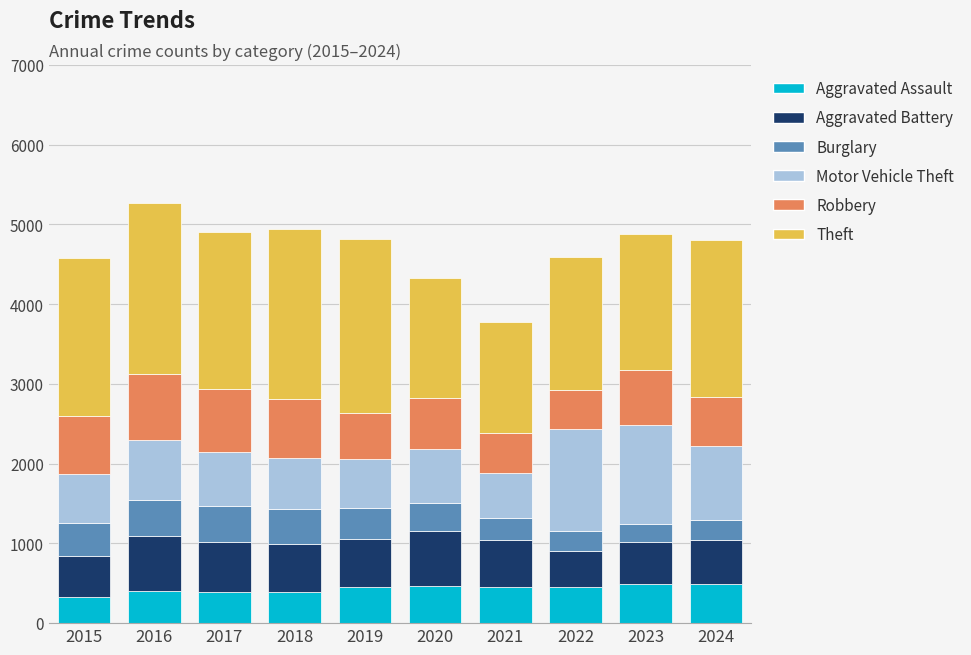

How many series are shown in this chart?

6